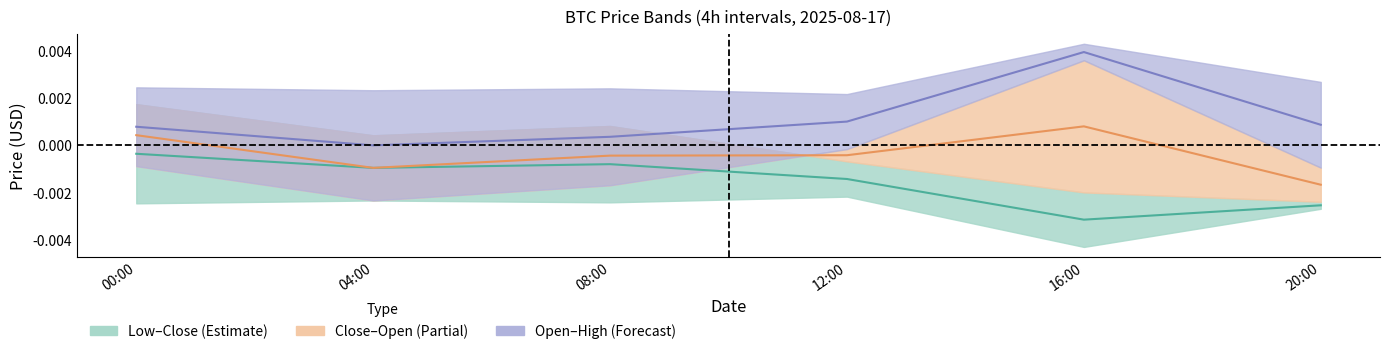

At 00:00, list the series in order from largest to smallest.

Open–High centre, Close–Open centre, Low–Close centre